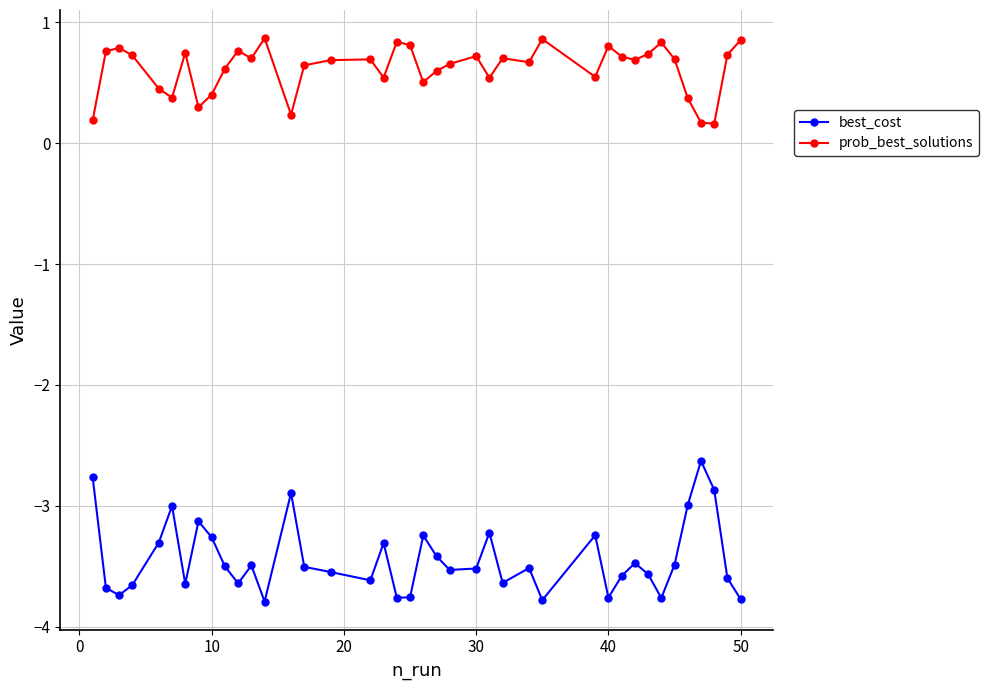

Count the prob_best_solutions values in the range 0 to 1.

40